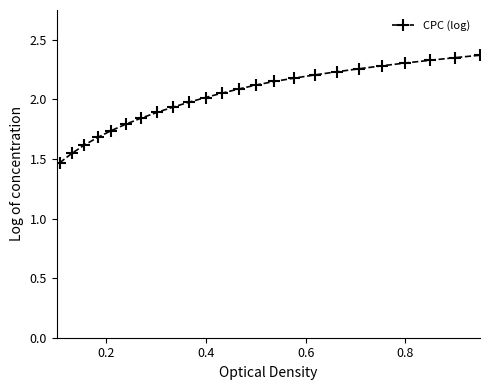

What is the value of the 9th point from the left?

1.6